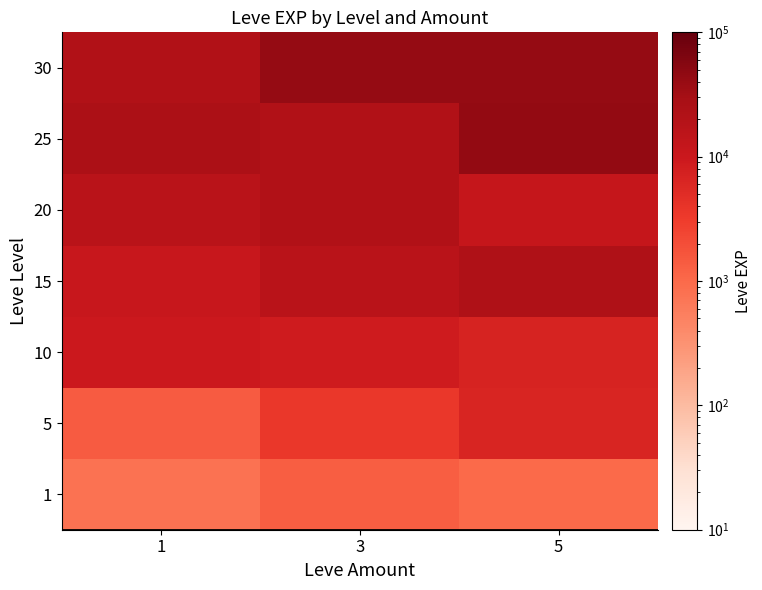

Reading left to right, extract all data points from this chart.

1: 1=800	3=1330	5=980
5: 1=1420	3=3600	5=6280
10: 1=9990	3=8930	5=6880
15: 1=11040	3=16920	5=22790
20: 1=17120	3=21600	5=11560
25: 1=25250	3=21650	5=43600
30: 1=21740	3=41410	5=41410